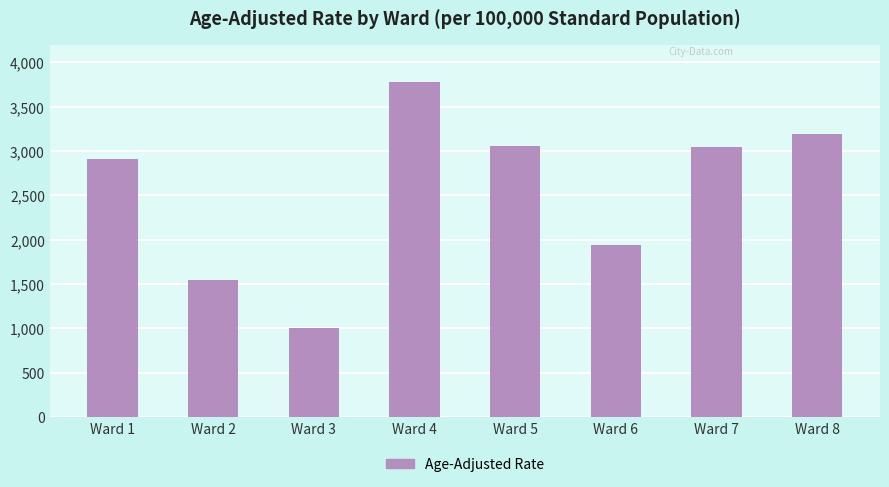

How many bars are there in total?

8